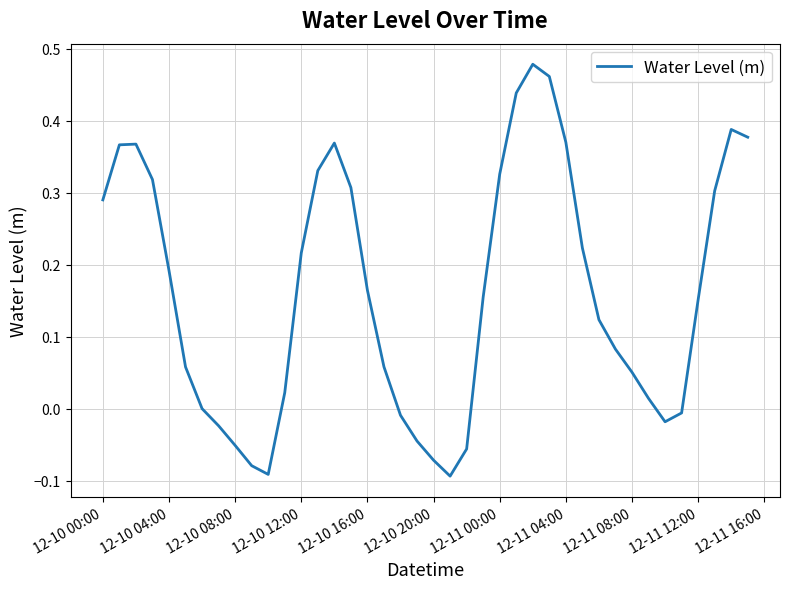

True or false: the data shows 0.0 at 12-11 12:00.

False